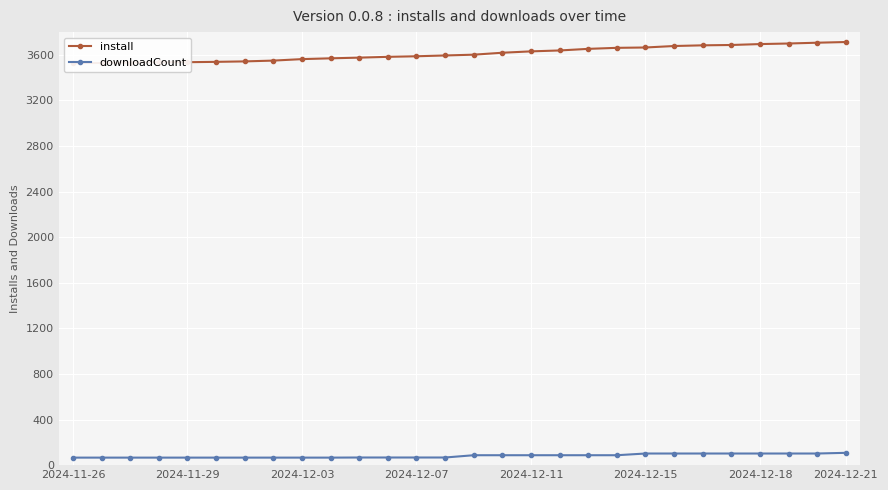

Rank the series by their average value, from highest to lowest.

install, downloadCount